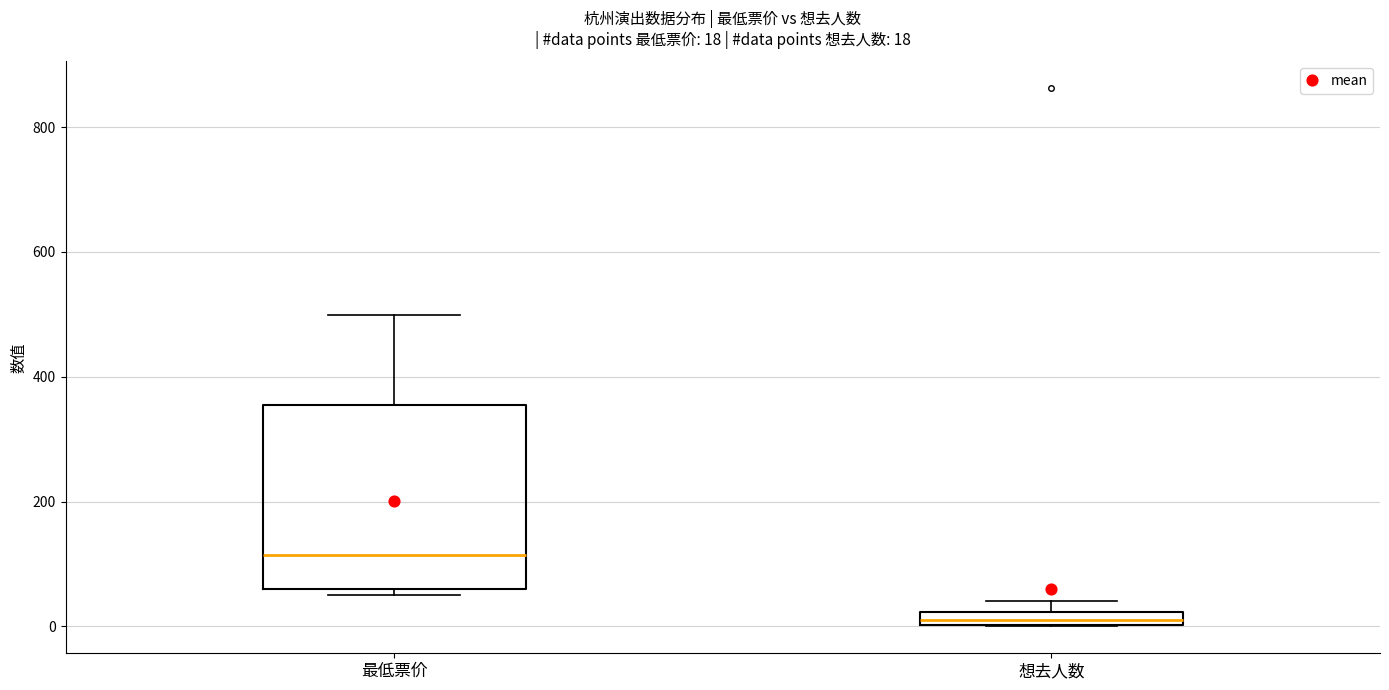

Which box has the lowest median line?

想去人数